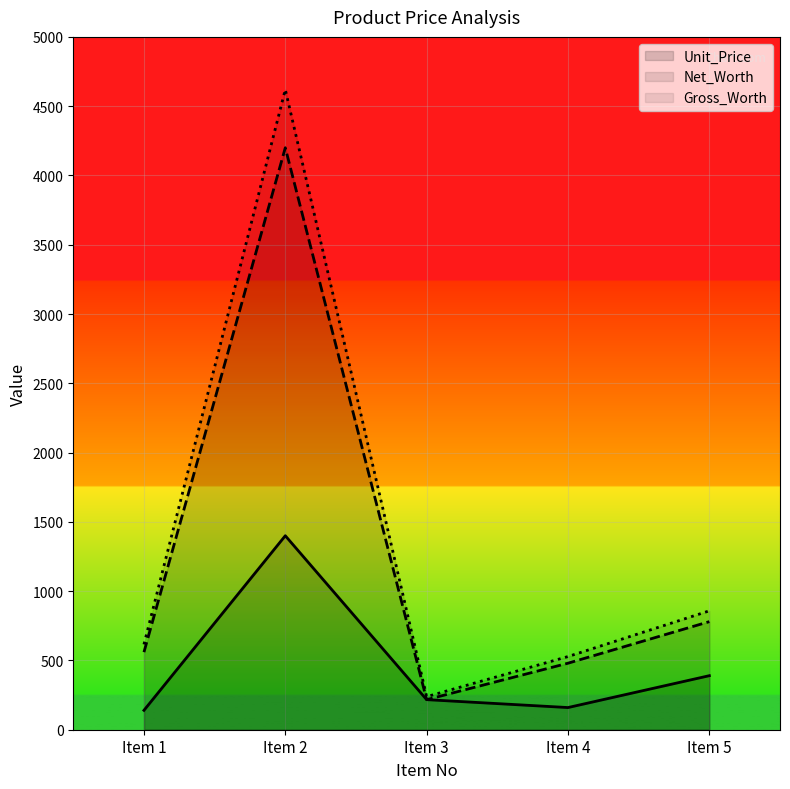

What is the total value across all series at Item 1?

1315.5